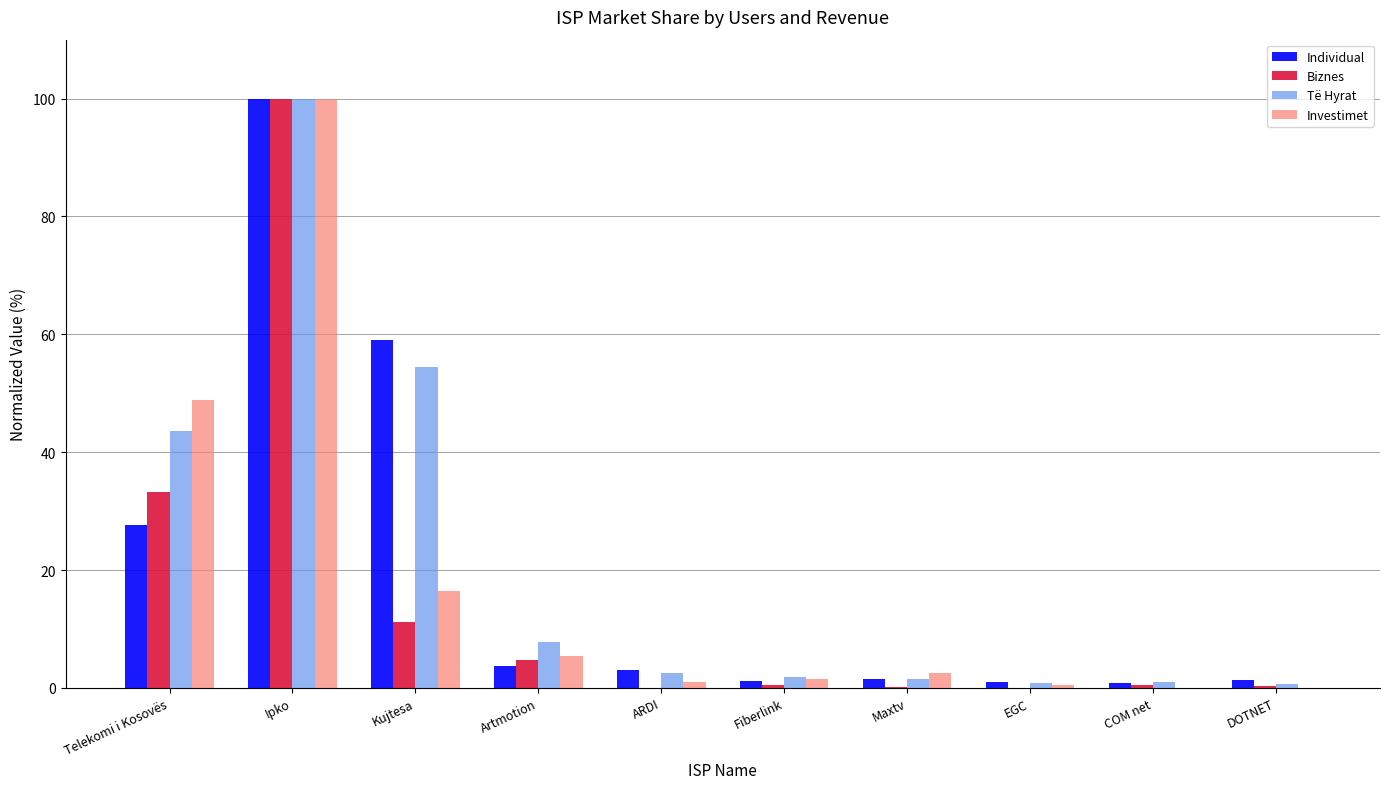

What is the greatest value displayed?

100.0